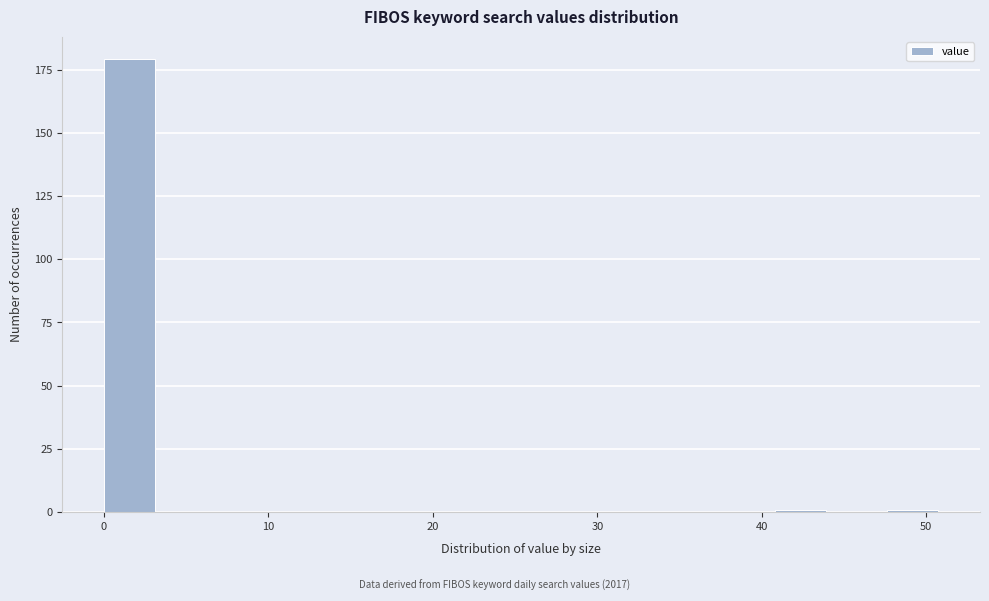

Read against the x-axis, roughly where is the centre of the tallest bar?

2